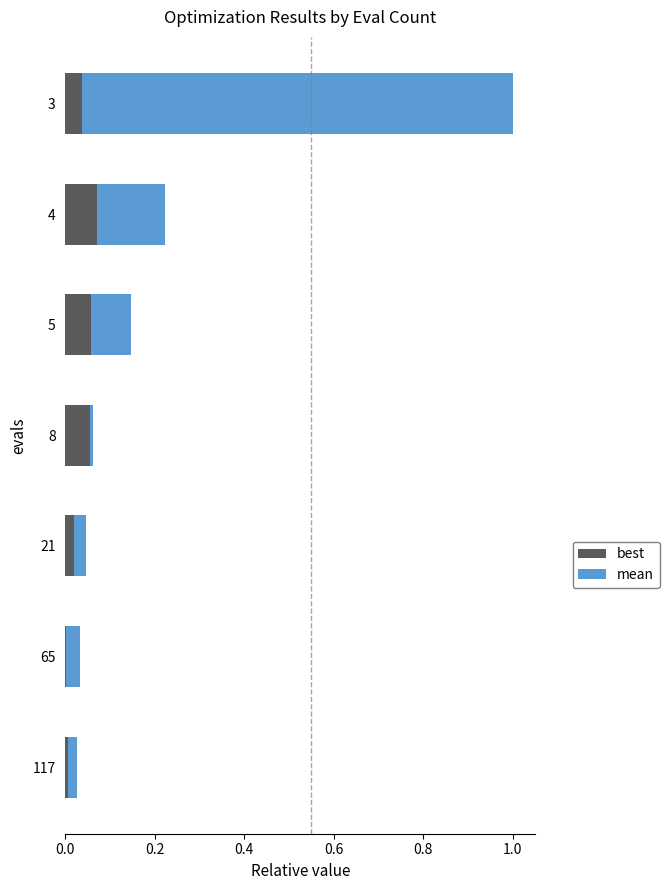

At which category is the sum across all series the highest?

3